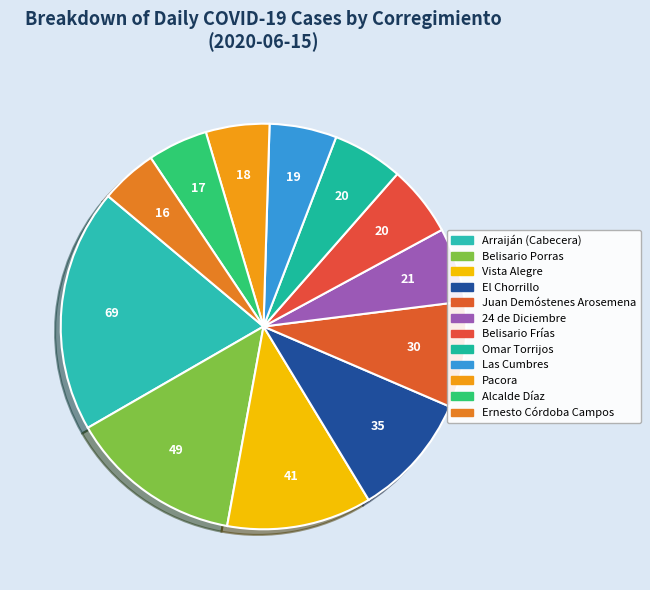

To the nearest percent, what is the difference between the Alcalde Díaz and Belisario Porras slice percentages?

9%